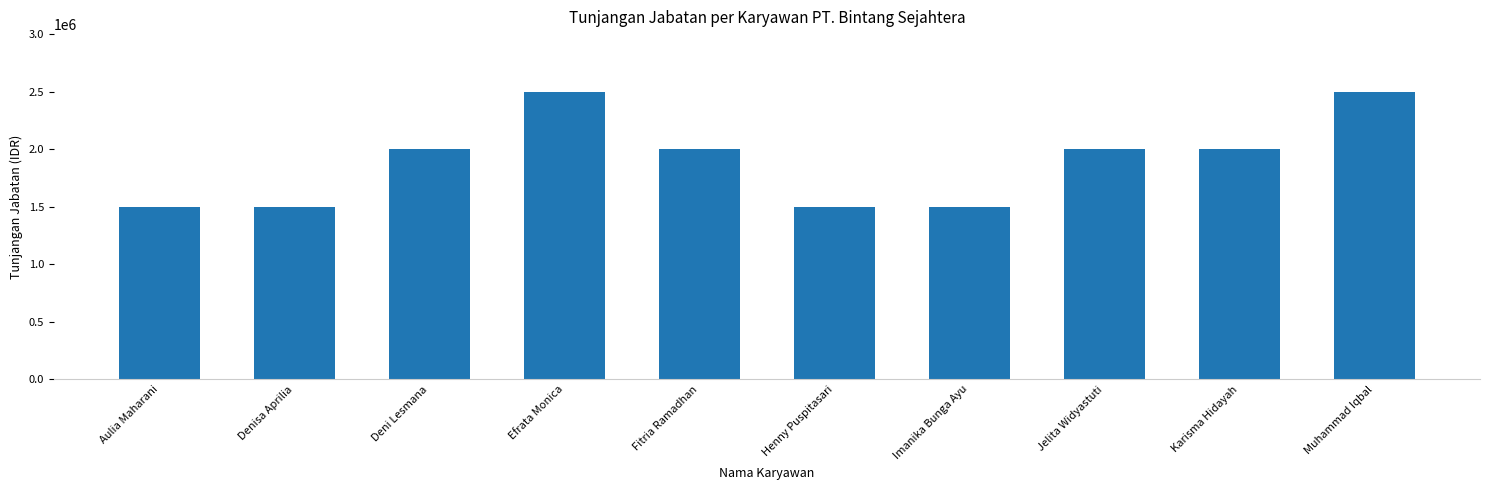

Count the values in the range 1500000 to 2000000.

8